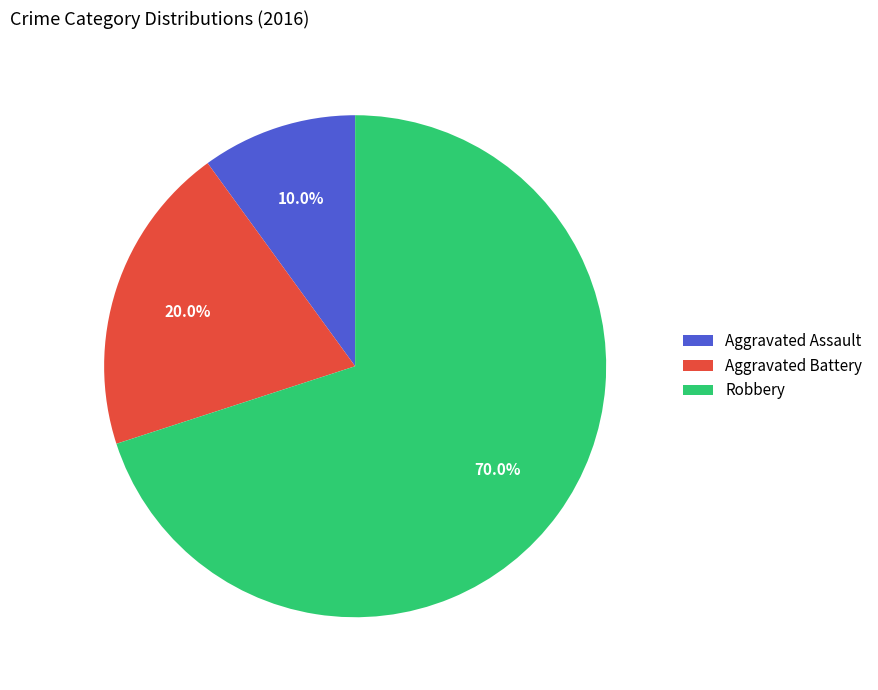

What percentage is NOT represented by Robbery?

30.0%